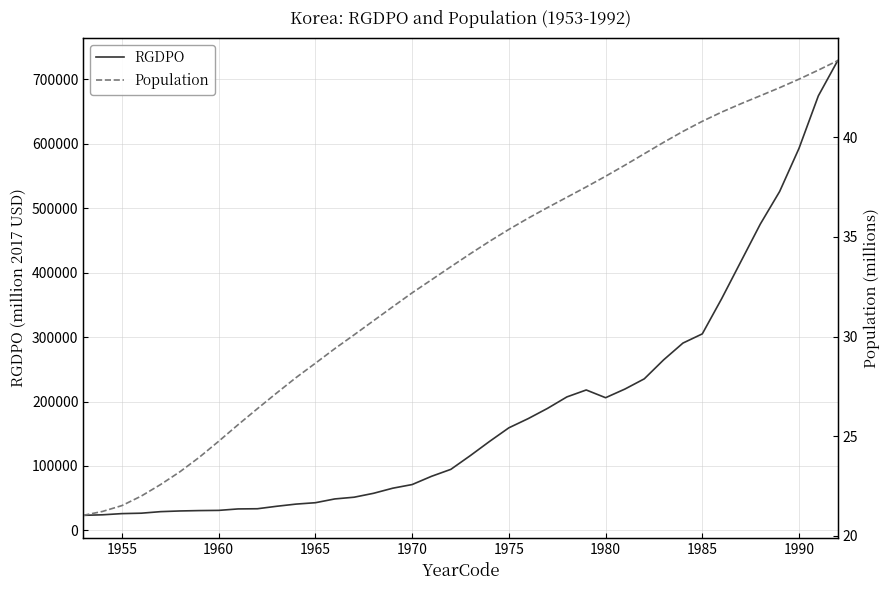

True or false: Population and RGDPO intersect in this chart.

False